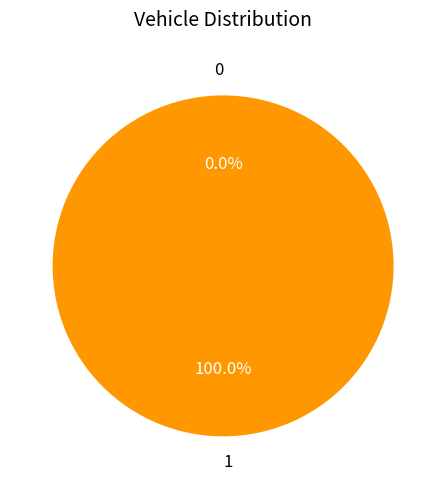

Rank the categories by value from highest to lowest.

1, 0